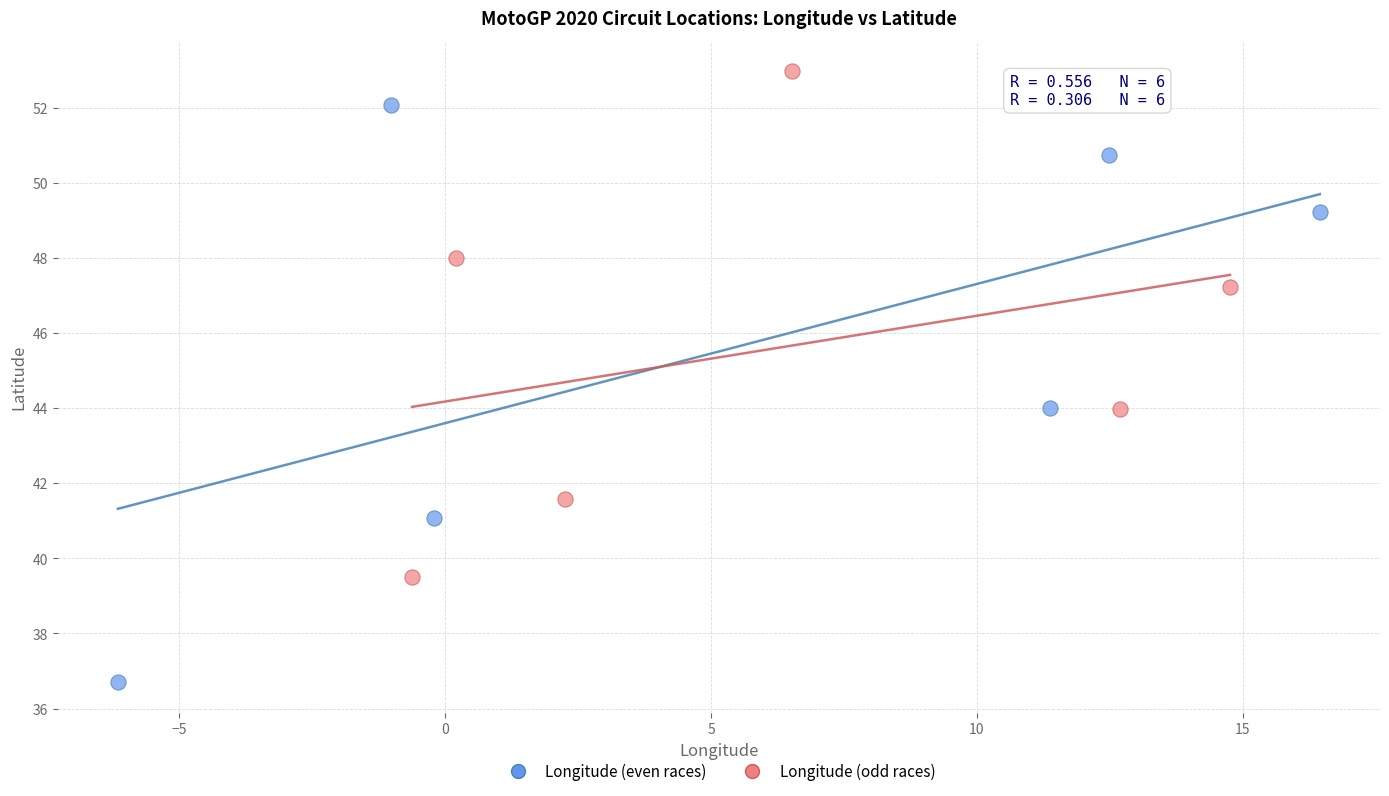

Which series has the widest spread of Y values?

Longitude (even races)